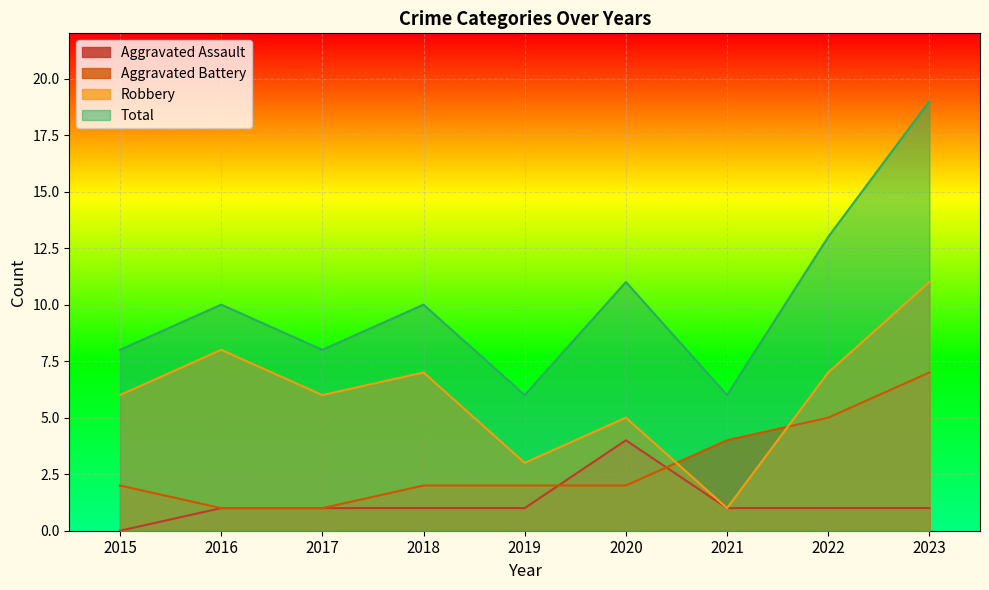

Read the Aggravated Battery value at 2021.

4